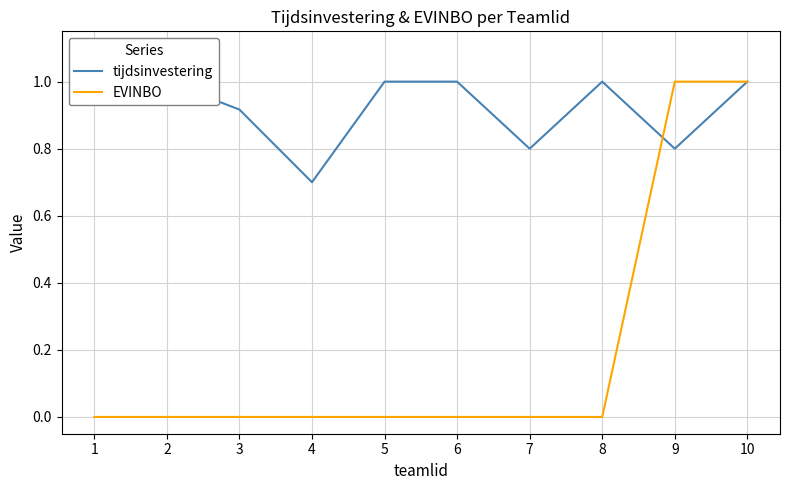

What is the total value across all series at 6?

1.0